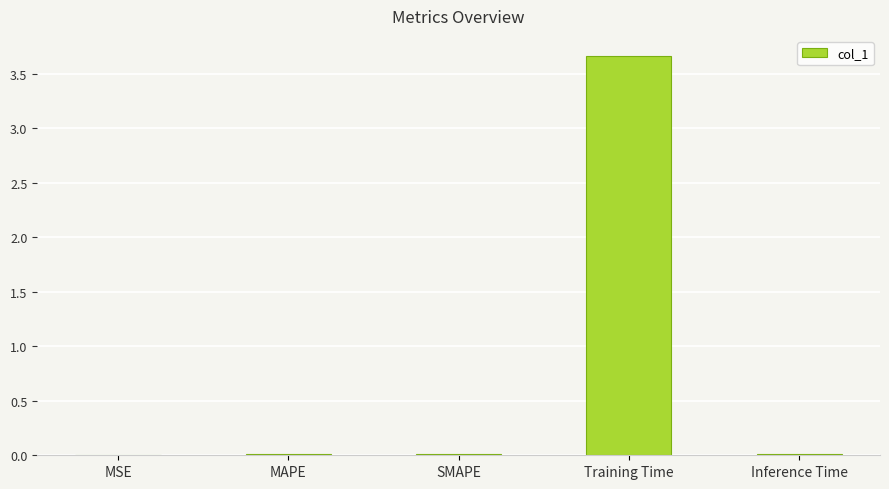

What is the greatest value displayed?

3.7